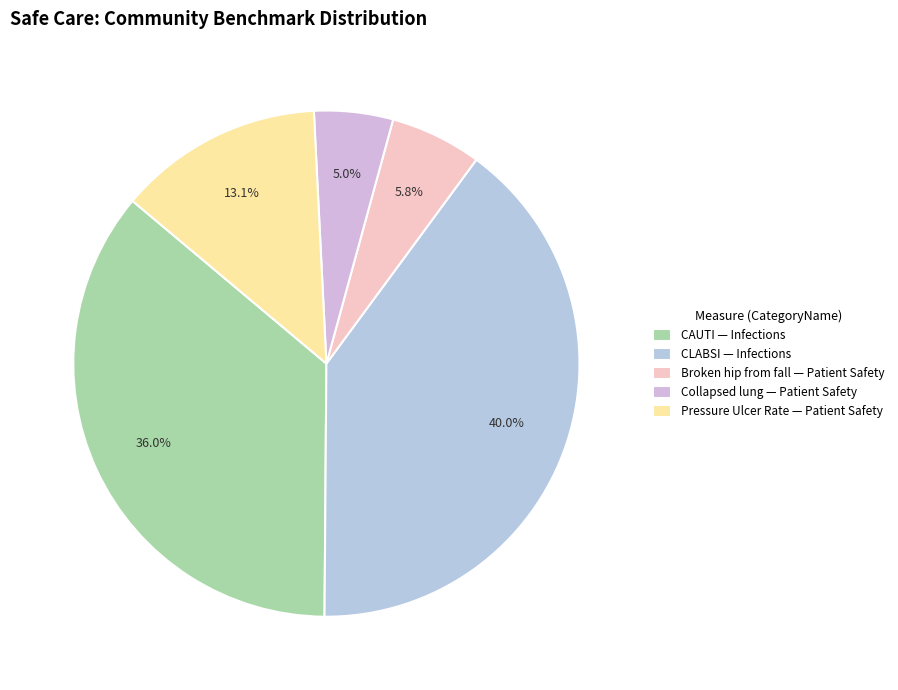

Rank the categories by value from highest to lowest.

CLABSI — Infections, CAUTI — Infections, Pressure Ulcer Rate — Patient Safety, Broken hip from fall — Patient Safety, Collapsed lung — Patient Safety